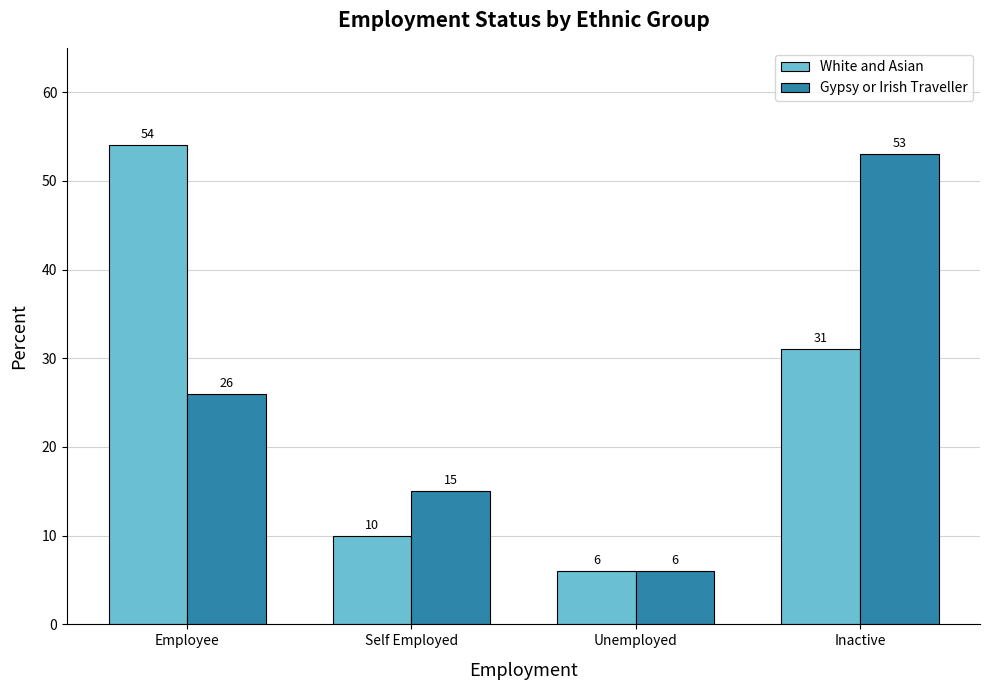

Where is Gypsy or Irish Traveller nearest to the value 29?

Employee